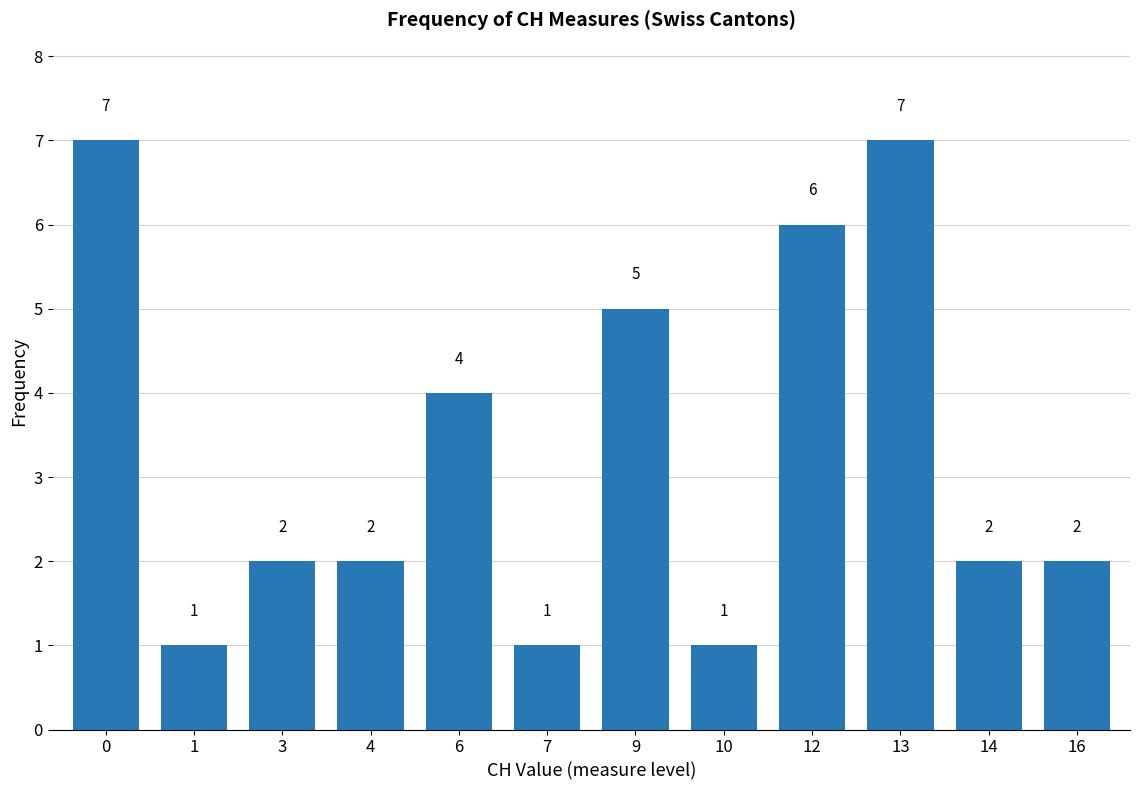

What is the change in value from 6 to 7?

-3